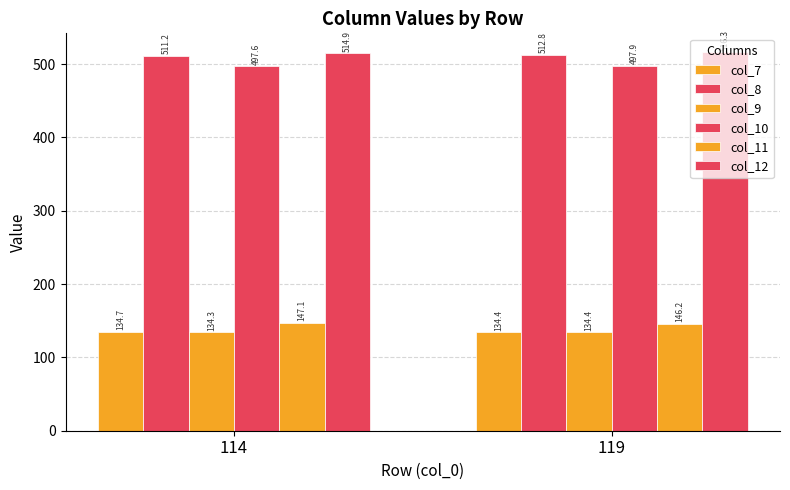

How many bars are there in total?

12